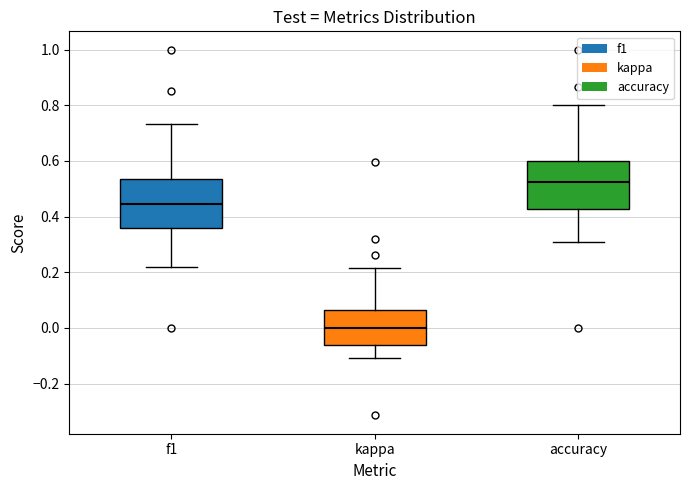

Reading left to right, transcribe this box plot: for each box, give where its median line is, the range the box spans, and where its two whiskers end, as read against the y-axis. The values are not printed on the chart, so give them approximately, as read against the axis.

f1: median 0.44, box 0.36 to 0.54, whiskers 0.22 to 0.74
kappa: median 0.00, box -0.06 to 0.06, whiskers -0.10 to 0.22
accuracy: median 0.52, box 0.42 to 0.60, whiskers 0.30 to 0.80